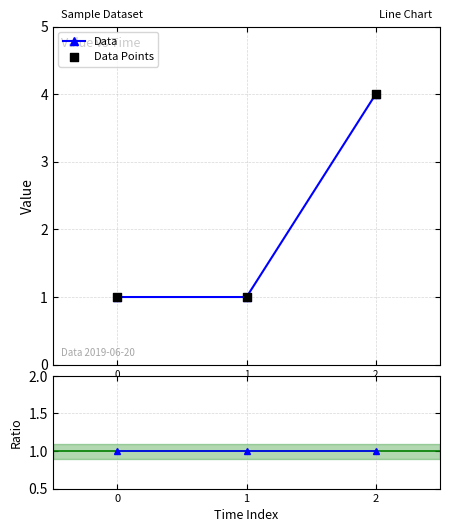

The value of Data at 1 is 0. True or false?

False